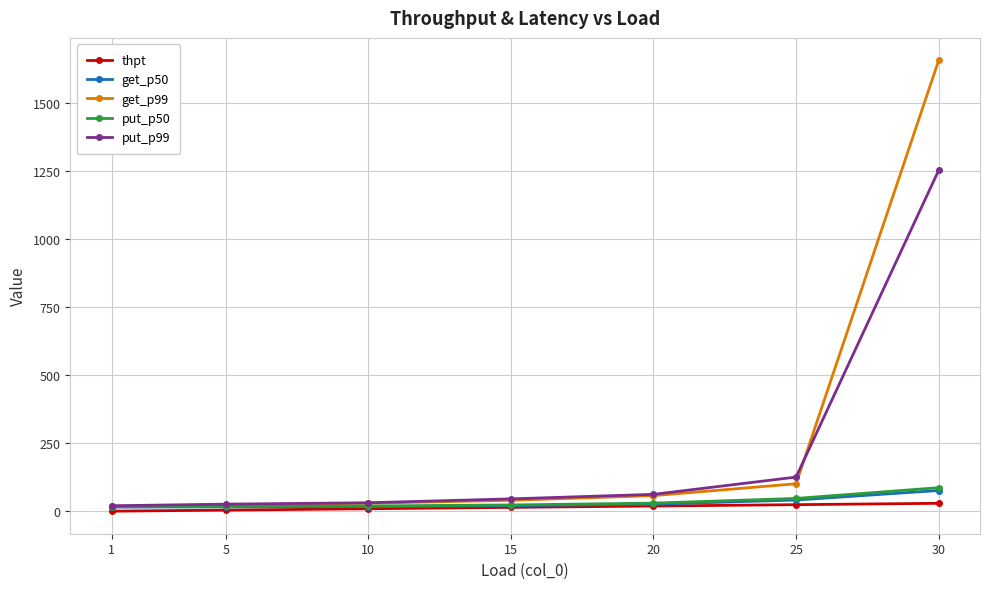

What is the difference between the get_p99 values at 5 and 30?

1633.5